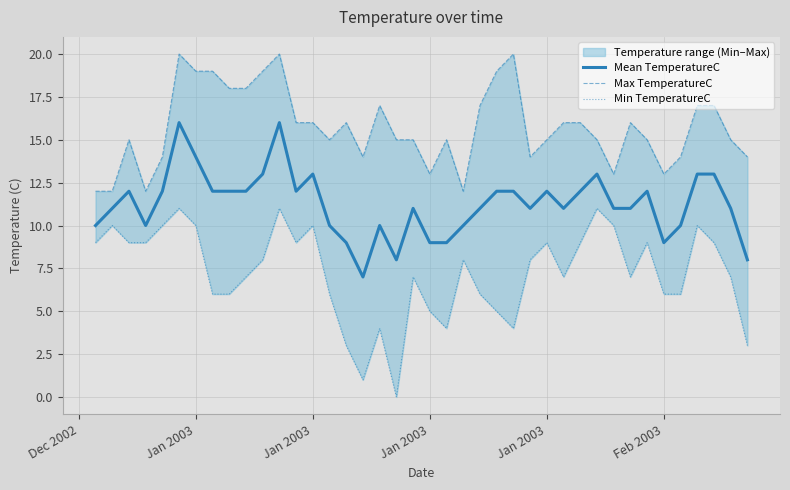

How many lines are shown in the chart?

3